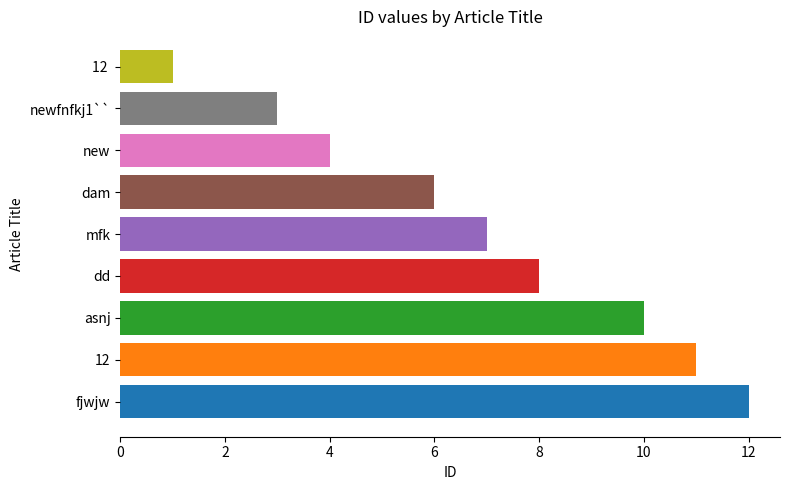

Is it true that the value at 12  is 0?

False